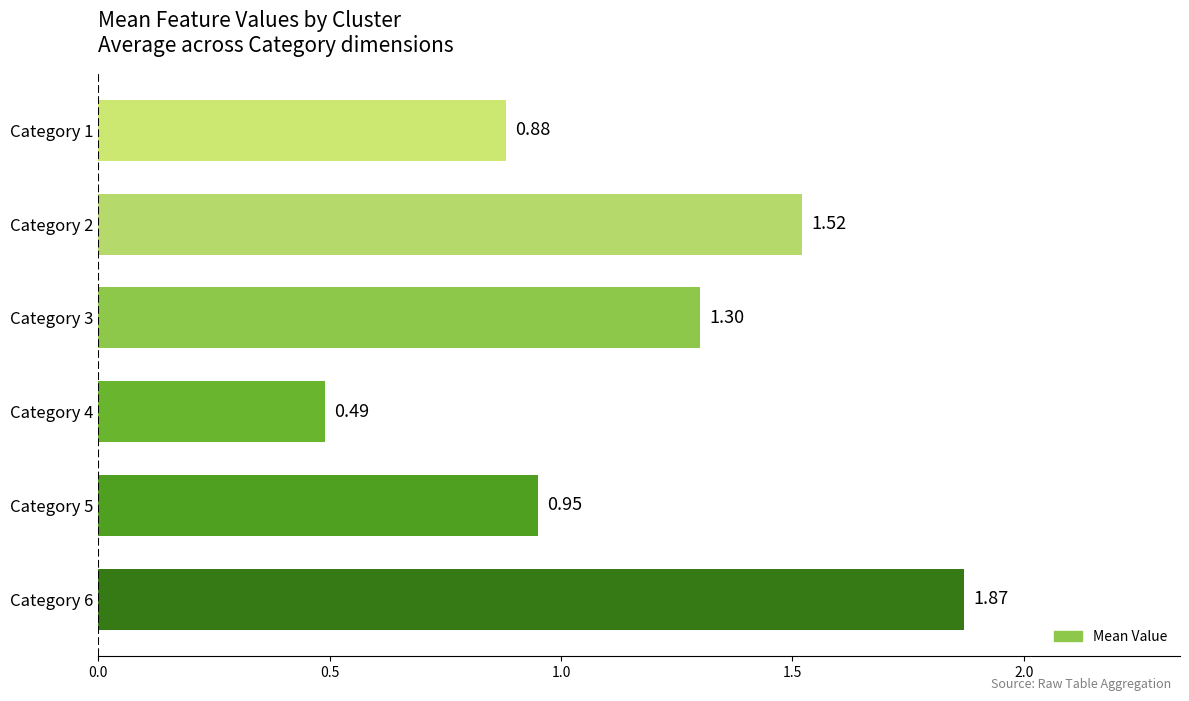

What is the average value?

1.2